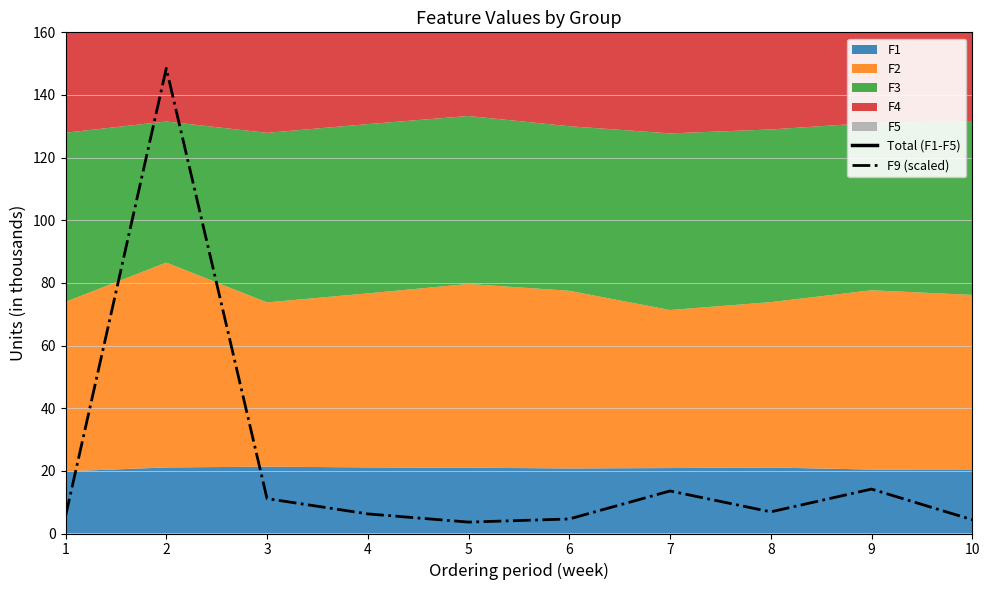

What is the difference between the F9 (scaled) values at 5 and 7?

9.9